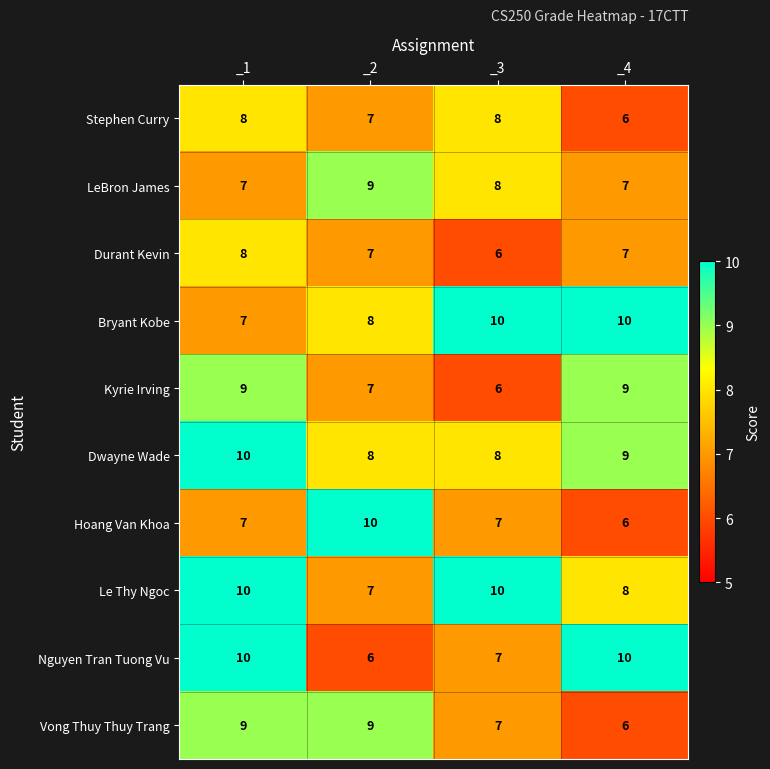

What is the difference between the maximum and minimum values in the Nguyen Tran Tuong Vu series?

4